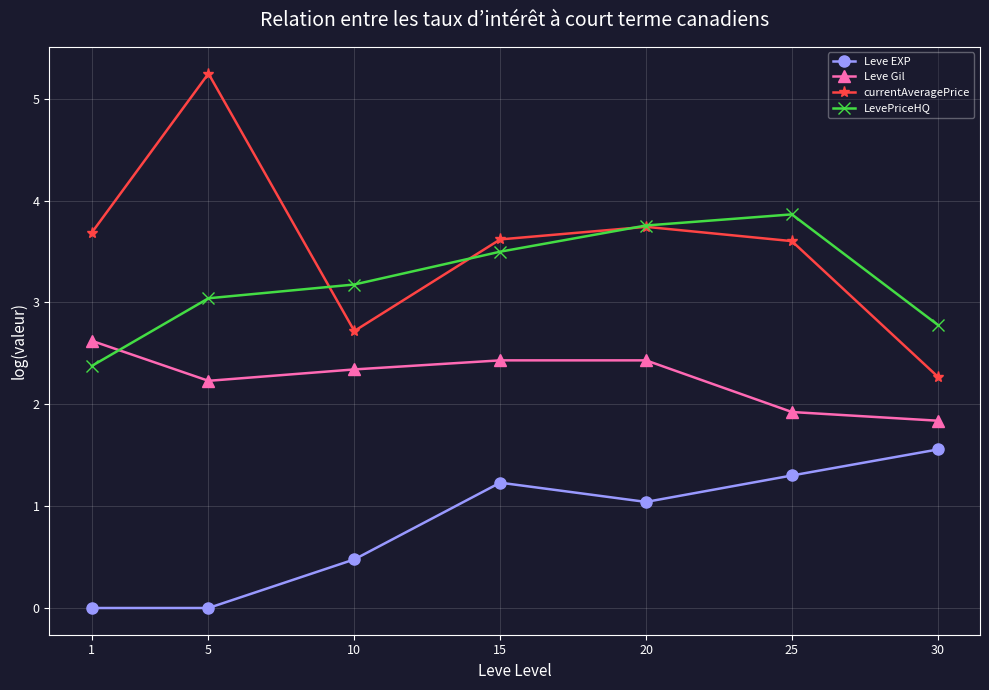

What are all the series names shown in the legend?

Leve EXP, Leve Gil, currentAveragePrice, LevePriceHQ